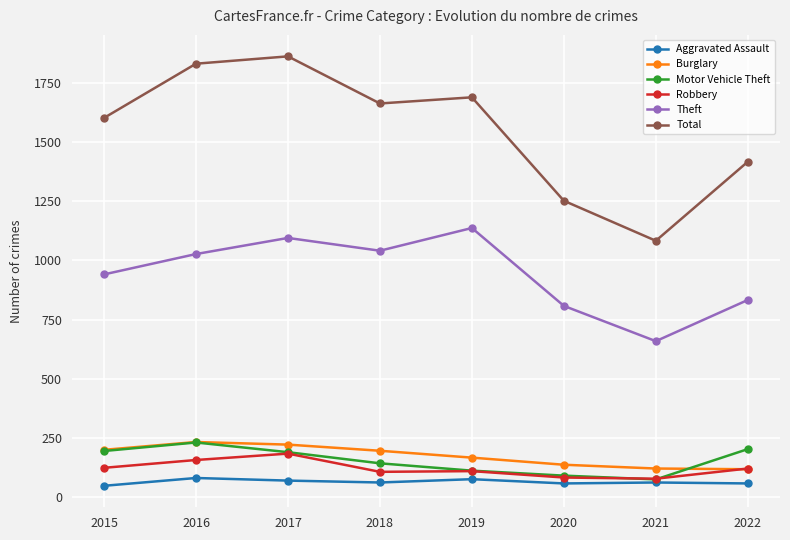

What is the total value across all series at 2015?

3110